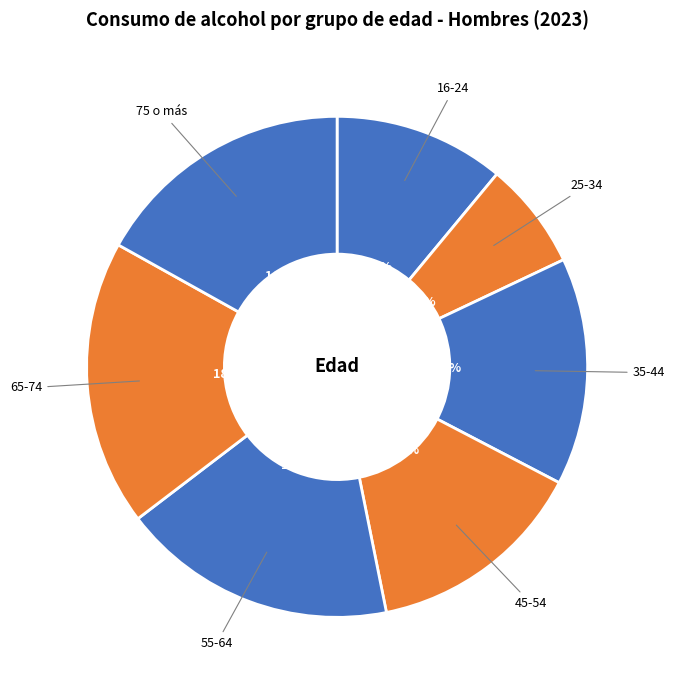

Which category has the biggest portion of the pie?

65-74